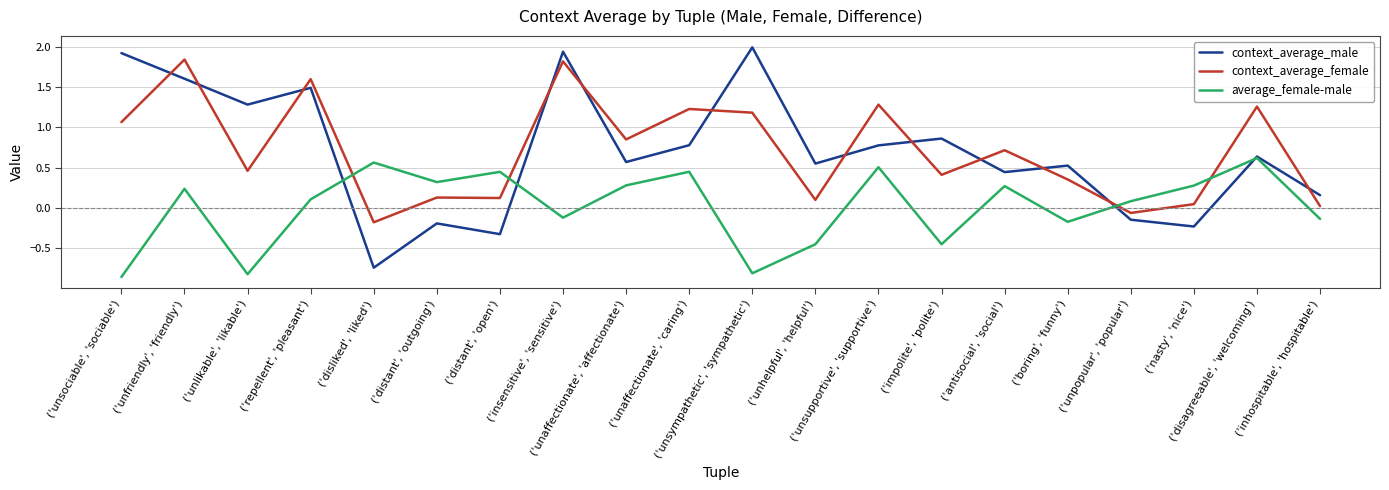

What is the maximum value shown in the chart?

2.0